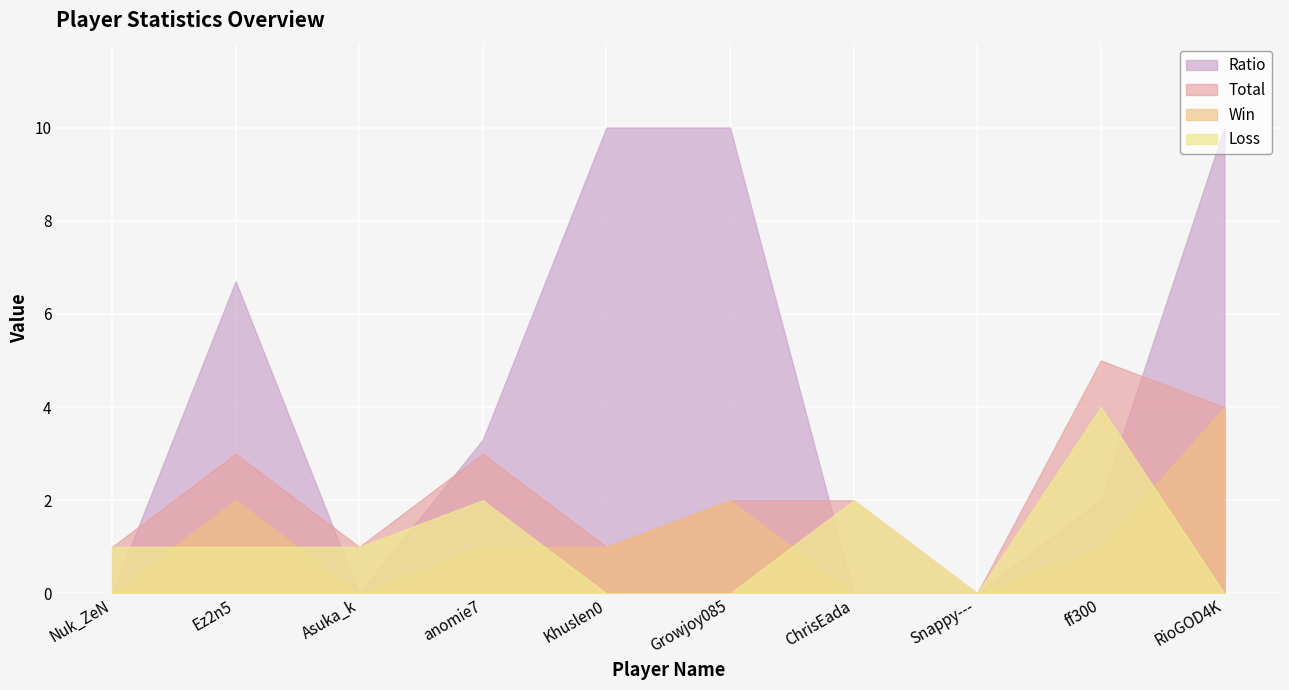

How many lines are shown in the chart?

4